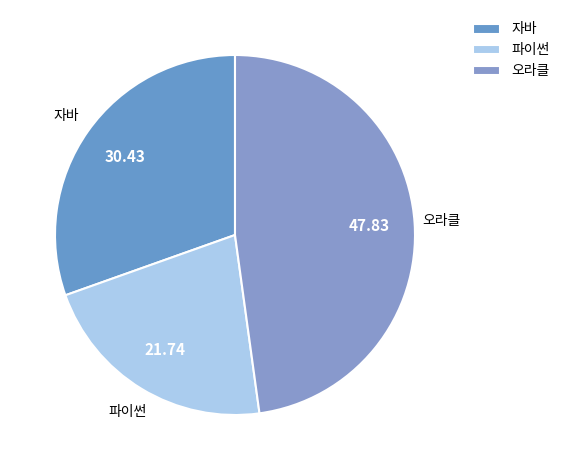

Rank the categories by value from lowest to highest.

파이썬, 자바, 오라클